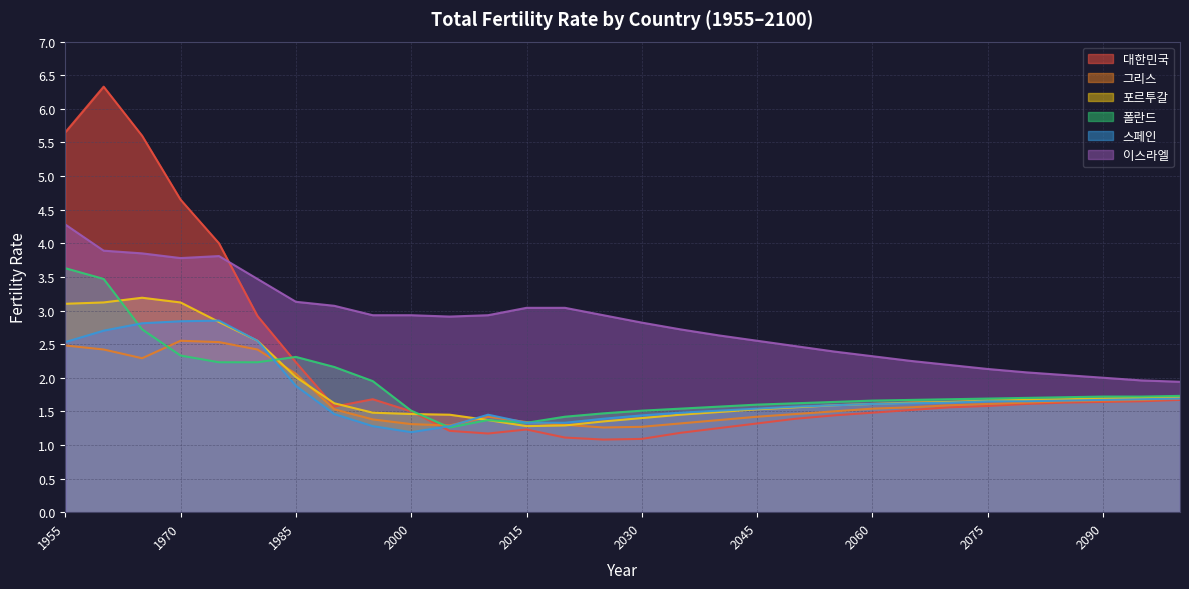

What is the sum of the 스페인 values at 1980 and 2065?

4.2